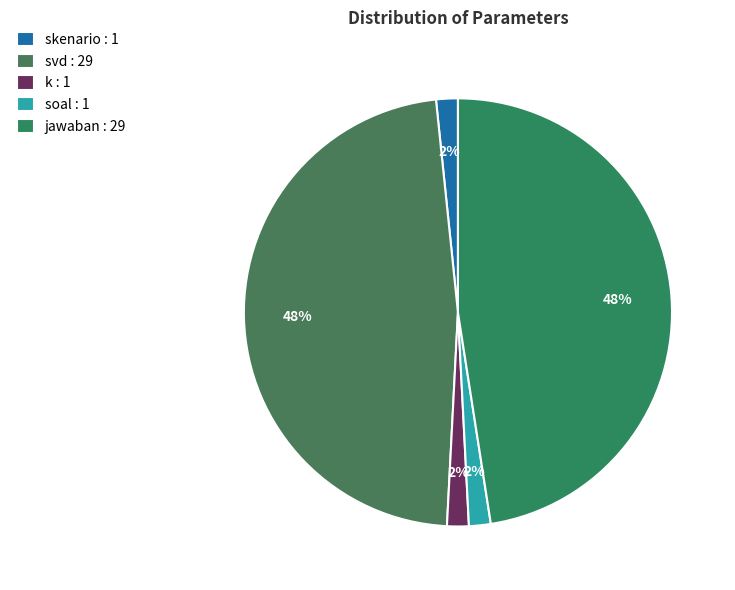

To the nearest percent, what is the combined percentage of jawaban and skenario?

49%